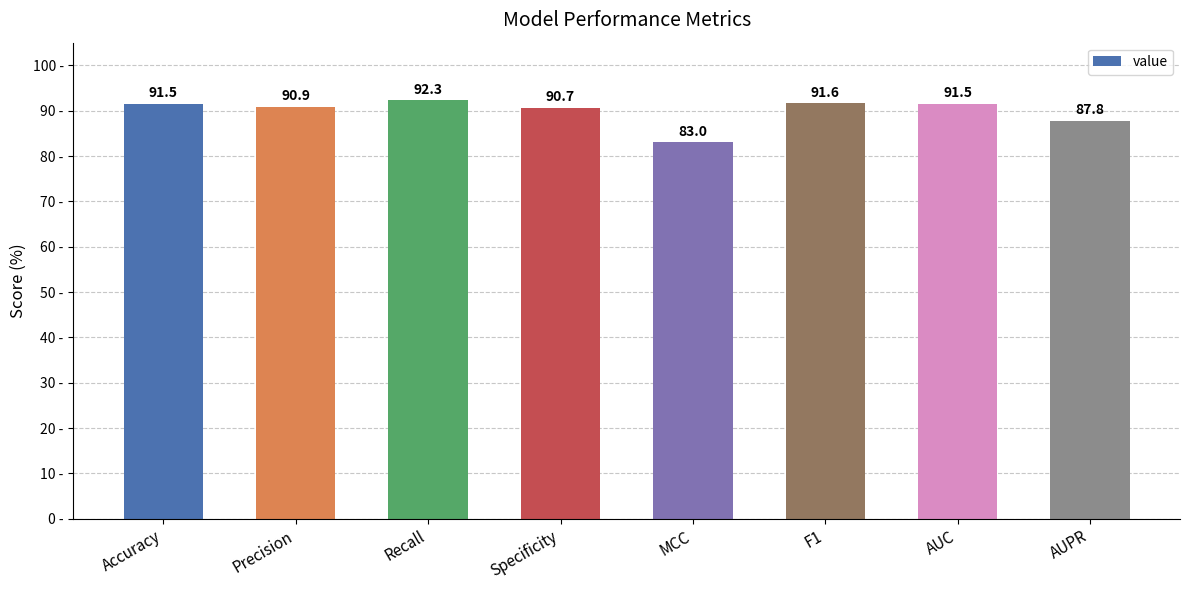

What is the label of the 1st bar from the left?

Accuracy